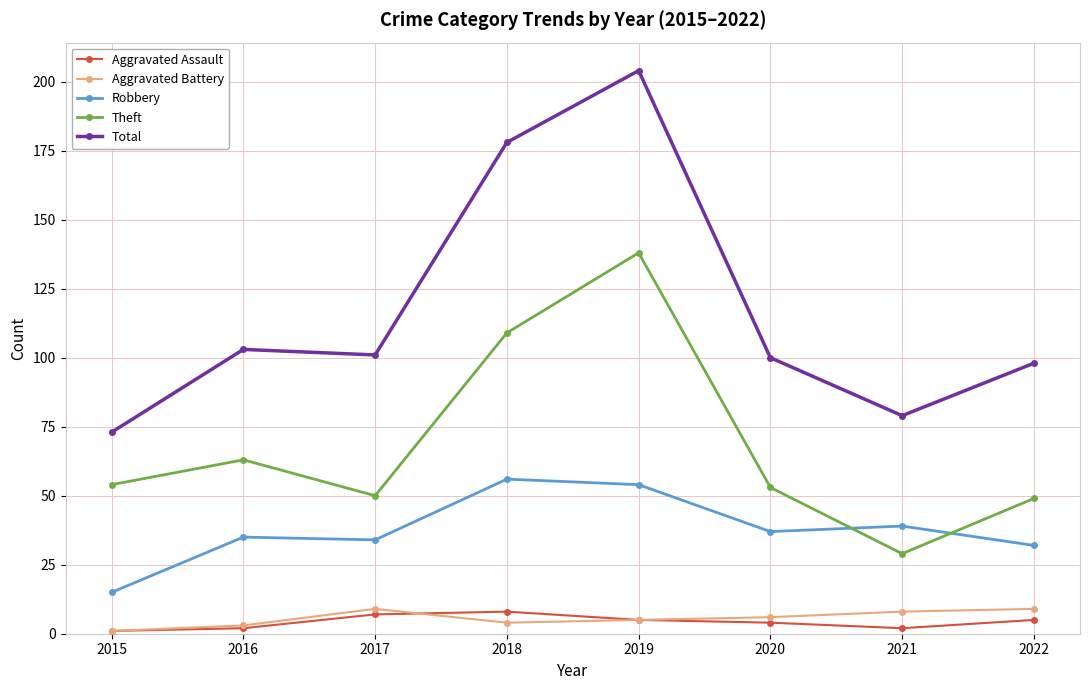

Reading right to left, transcribe all the data shown in this chart.

Aggravated Assault: 2022=5	2021=2	2020=4	2019=5	2018=8	2017=7	2016=2	2015=1
Aggravated Battery: 2022=9	2021=8	2020=6	2019=5	2018=4	2017=9	2016=3	2015=1
Robbery: 2022=32	2021=39	2020=37	2019=54	2018=56	2017=34	2016=35	2015=15
Theft: 2022=49	2021=29	2020=53	2019=138	2018=109	2017=50	2016=63	2015=54
Total: 2022=98	2021=79	2020=100	2019=204	2018=178	2017=101	2016=103	2015=73